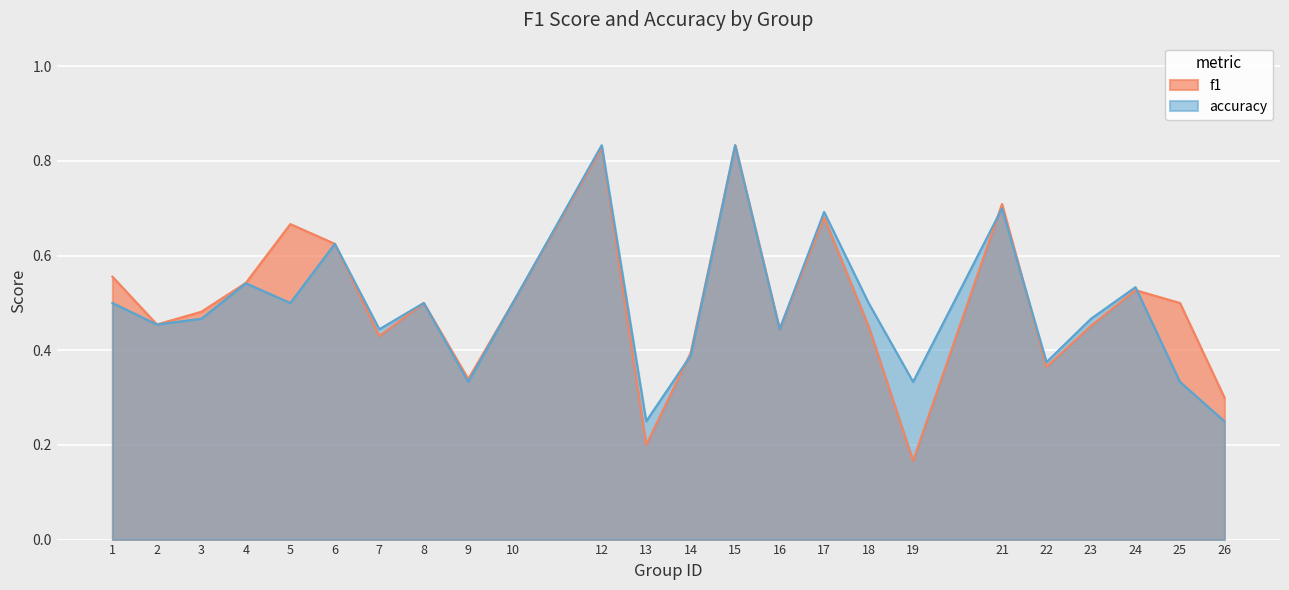

True or false: f1 has a value of 0.1 at 9.

False